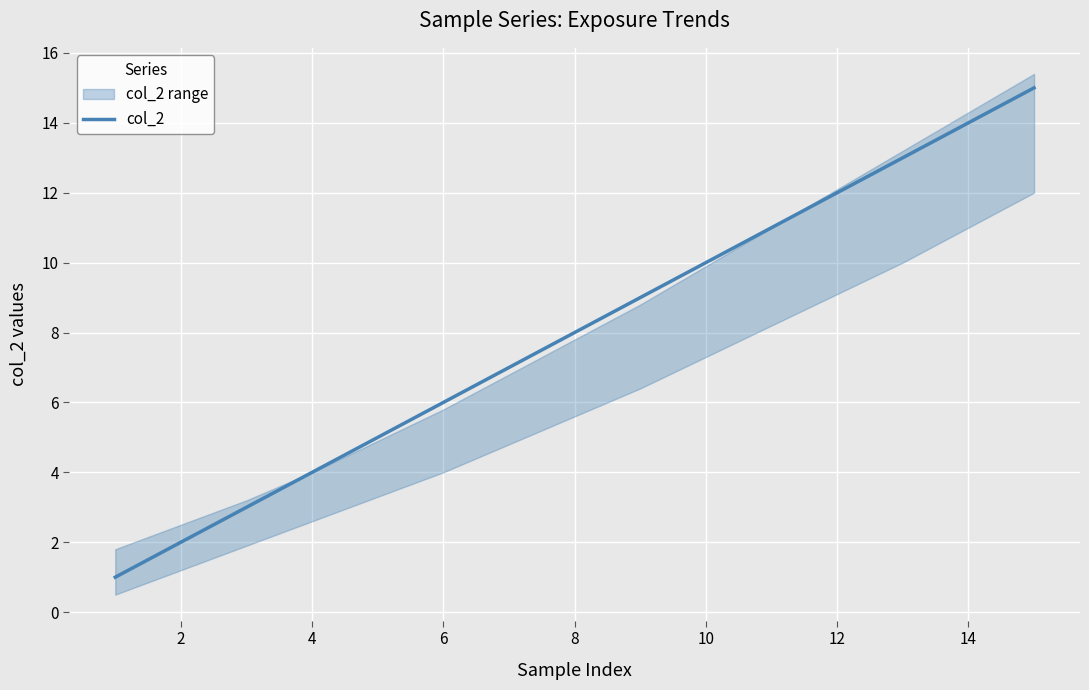

What is the average value?

8